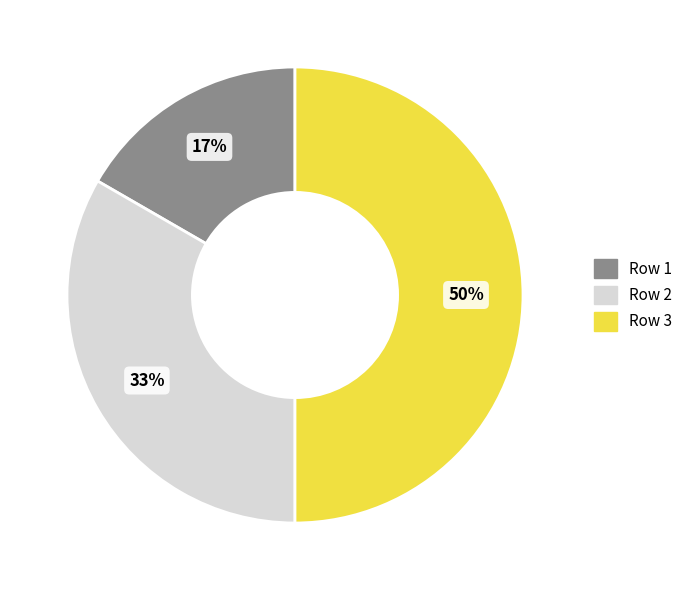

The Row 1 slice represents 11% of the pie. True or false?

False